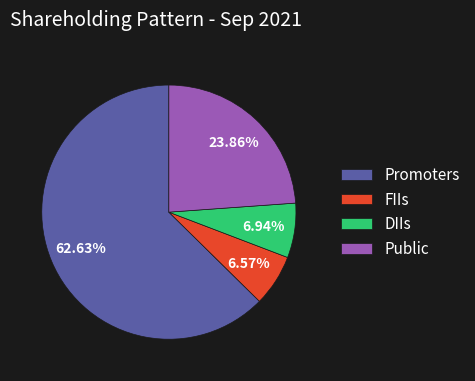

To the nearest percent, what is the combined percentage of Promoters and DIIs?

70%